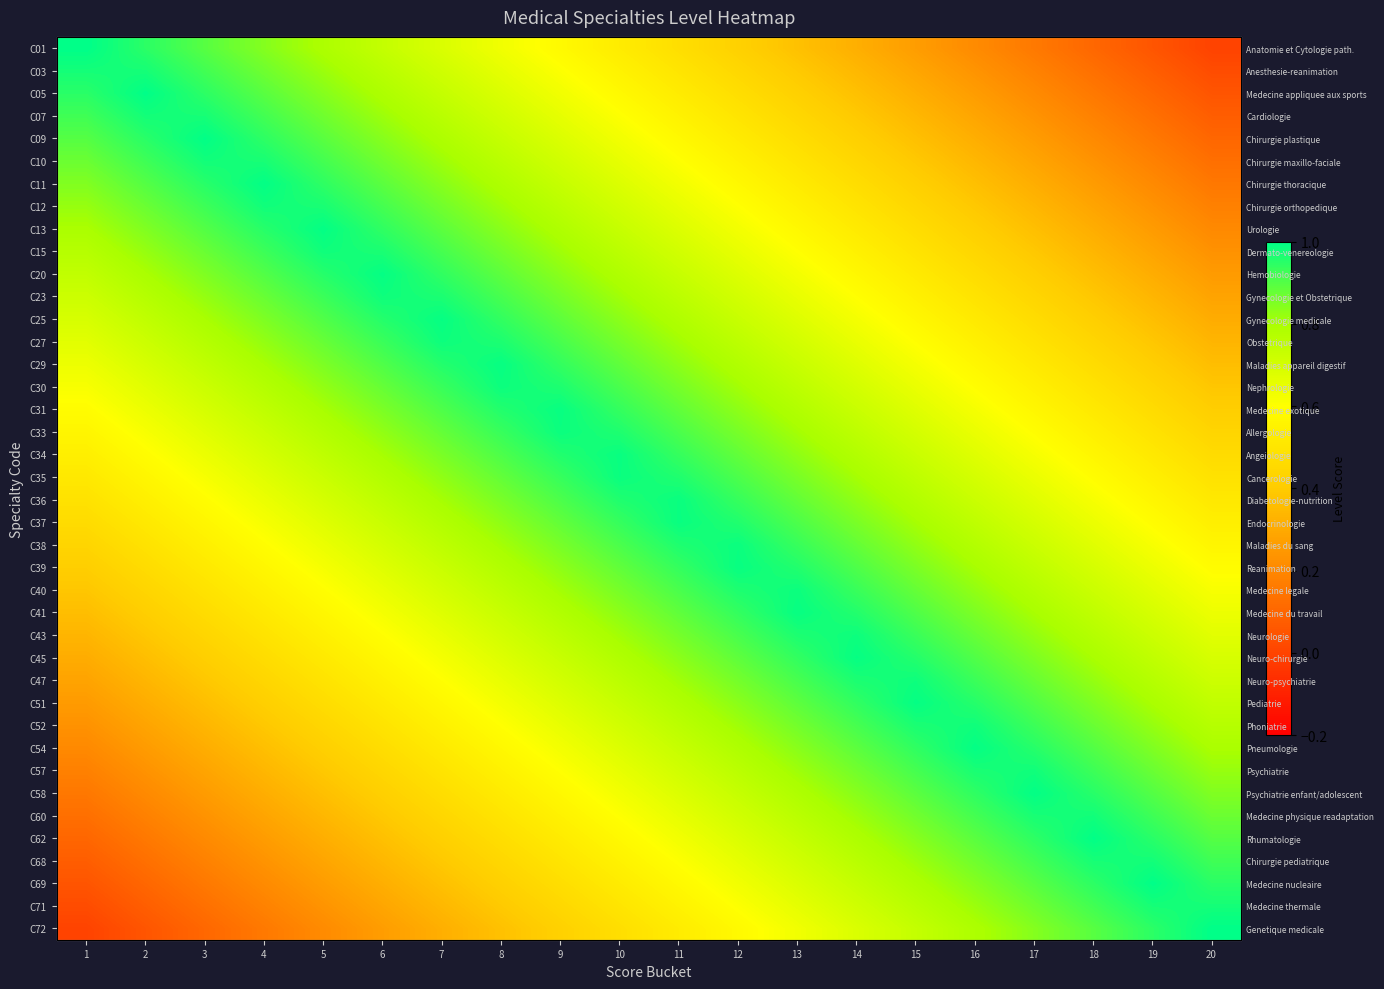

The C45 series shows 0.9 at 13. True or false?

True